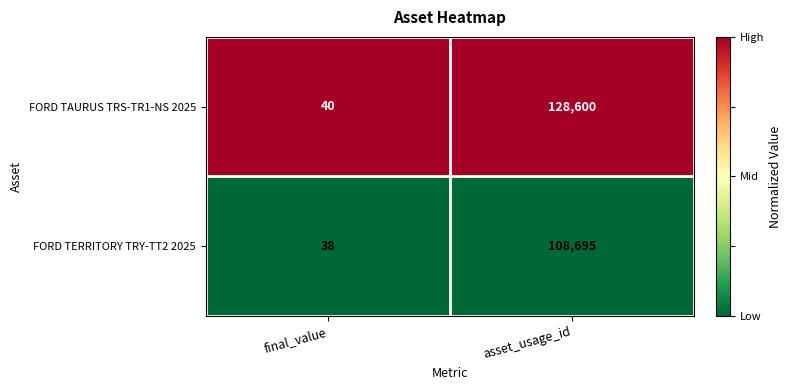

What is the total value across all series at final_value?

78